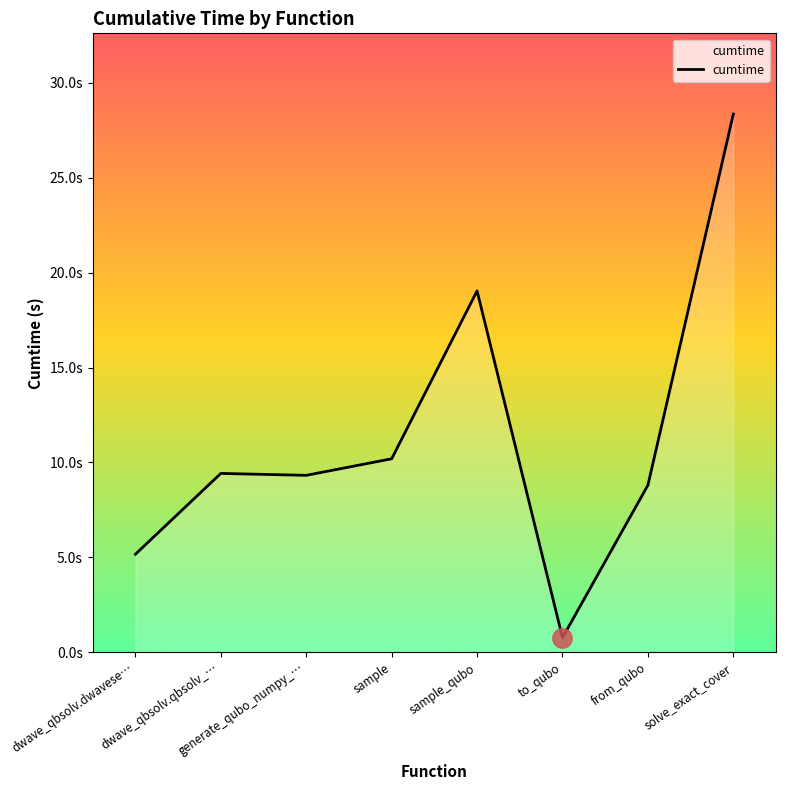

Reading right to left, list all the values displayed in this chart.

28.4	8.8	0.8	19.0	10.2	9.3	9.4	5.2